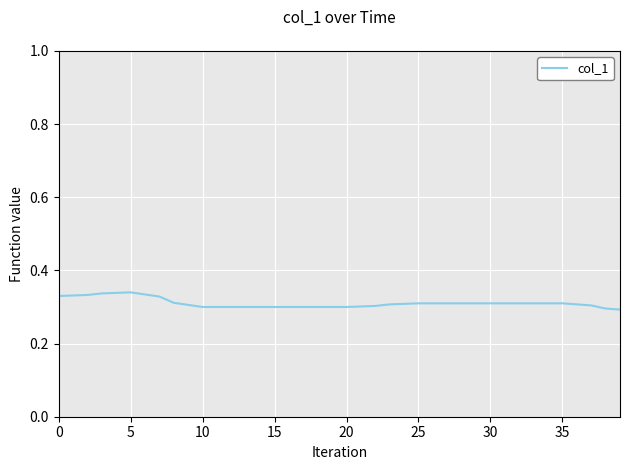

Reading left to right, what are all the values shown in this chart?

0.3	0.3	0.3	0.3	0.3	0.3	0.3	0.3	0.3	0.3	0.3	0.3	0.3	0.3	0.3	0.3	0.3	0.3	0.3	0.3	0.3	0.3	0.3	0.3	0.3	0.3	0.3	0.3	0.3	0.3	0.3	0.3	0.3	0.3	0.3	0.3	0.3	0.3	0.3	0.3